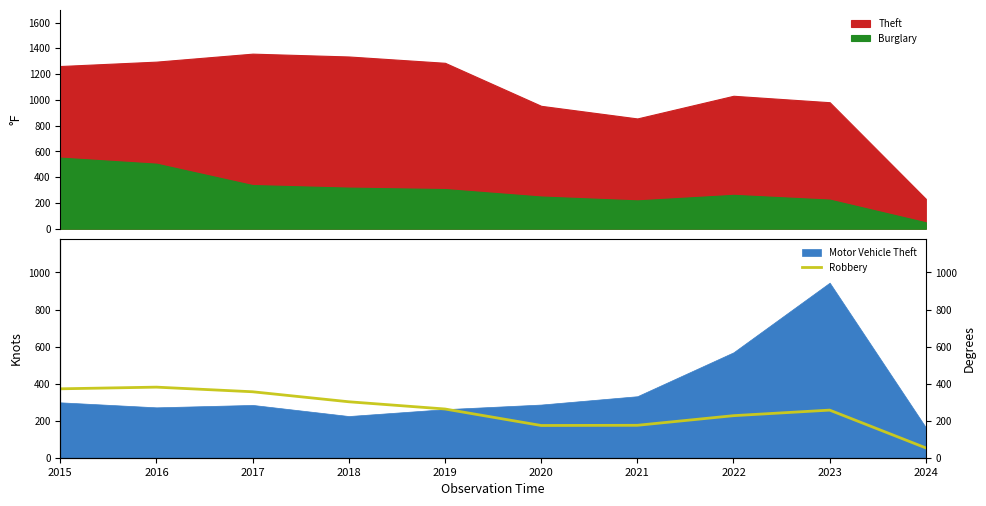

How many interior local valleys (lower than both neighbors) does the data have?

1